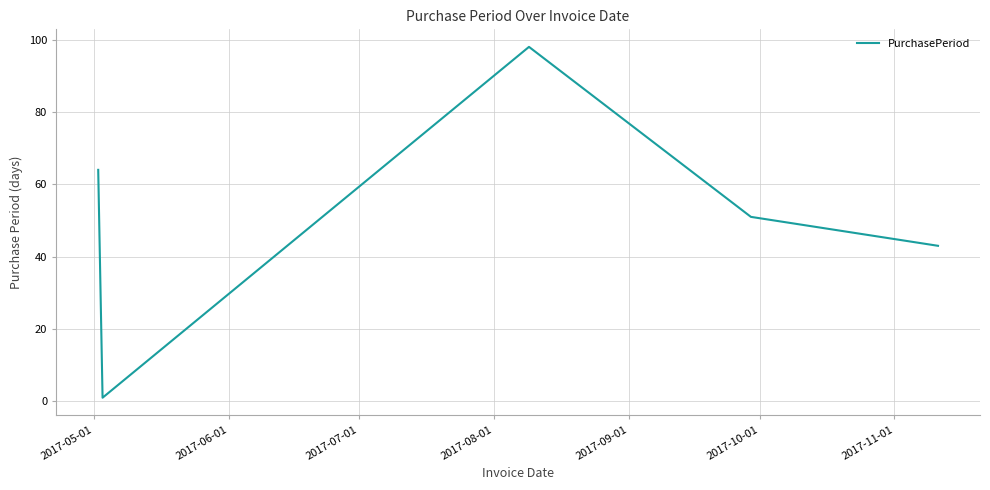

What is the sum of all values?

257